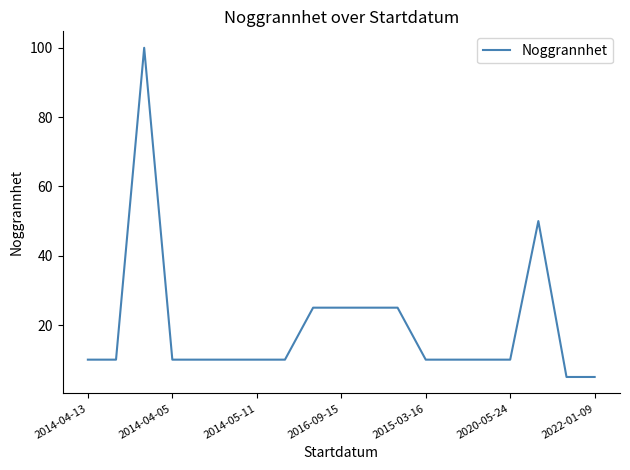

What is the greatest value displayed?

100